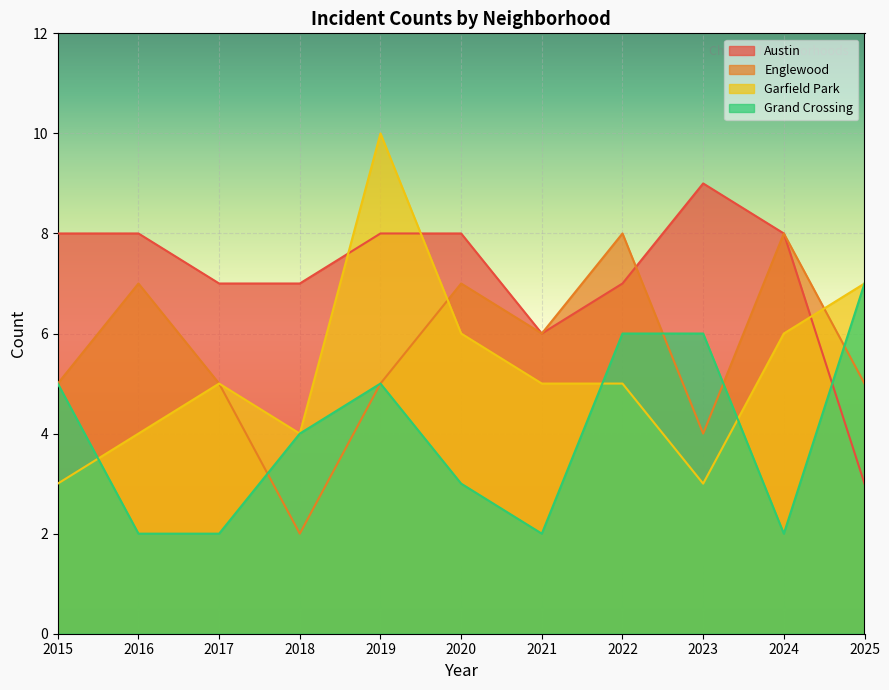

At which category is the sum across all series the highest?

2019